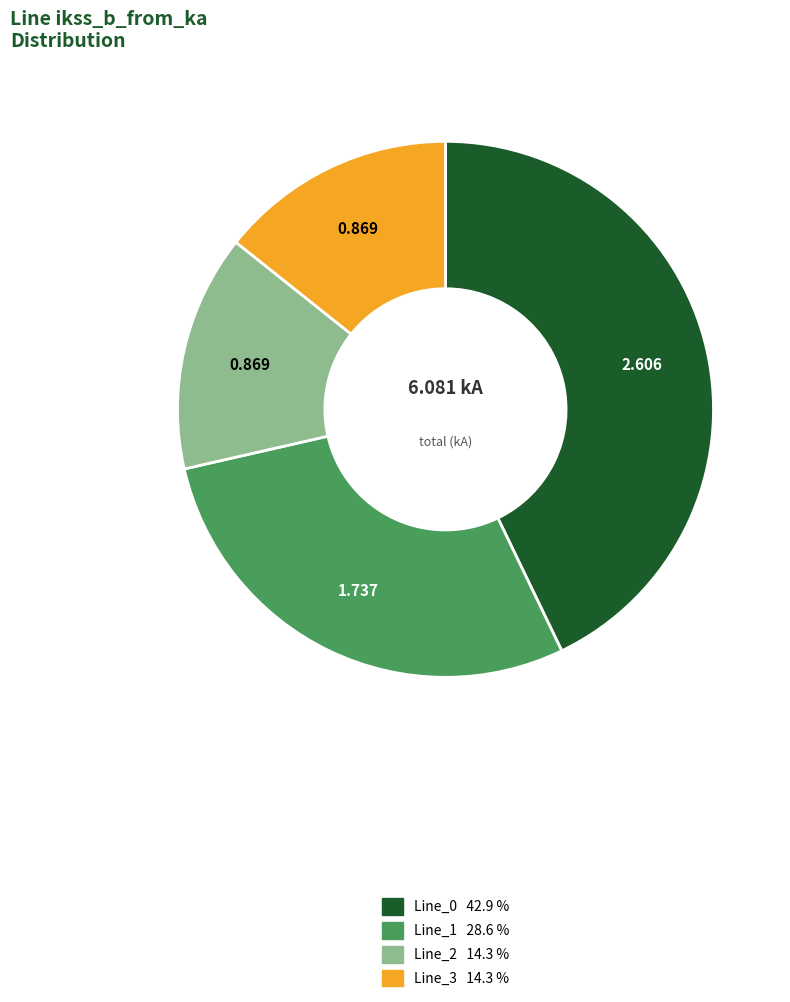

Do Line_3 and Line_2 together represent more than half of the pie?

No